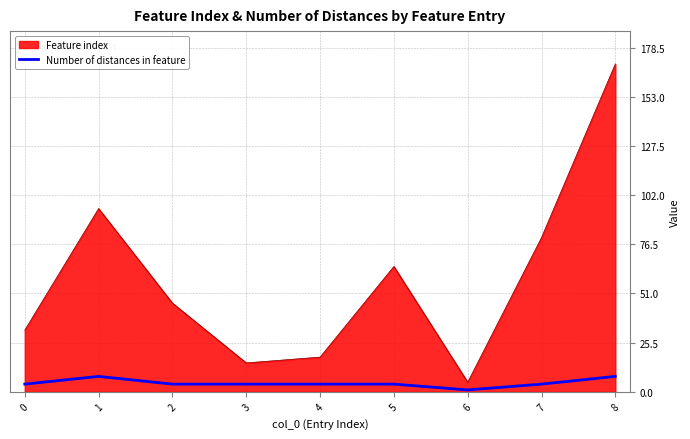

What is the maximum value shown in the chart?

170